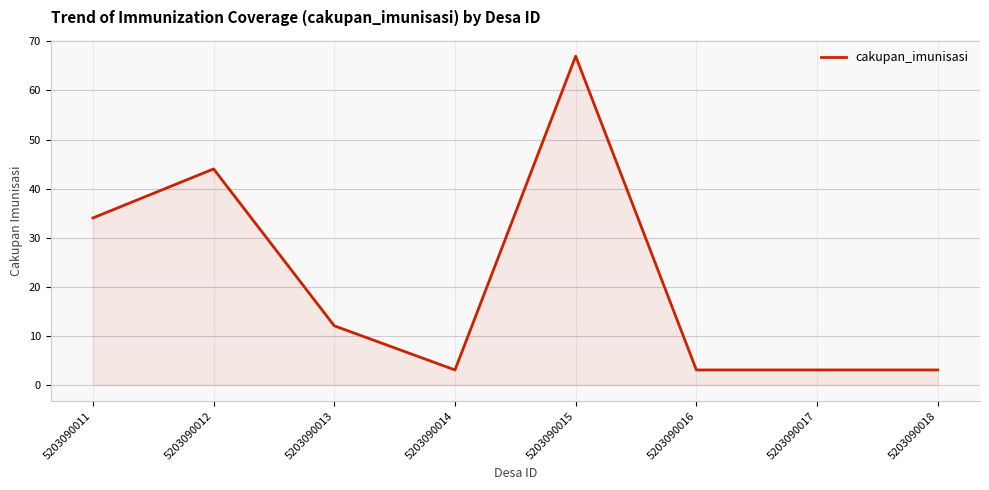

The value at 5203090011 is 34. True or false?

True